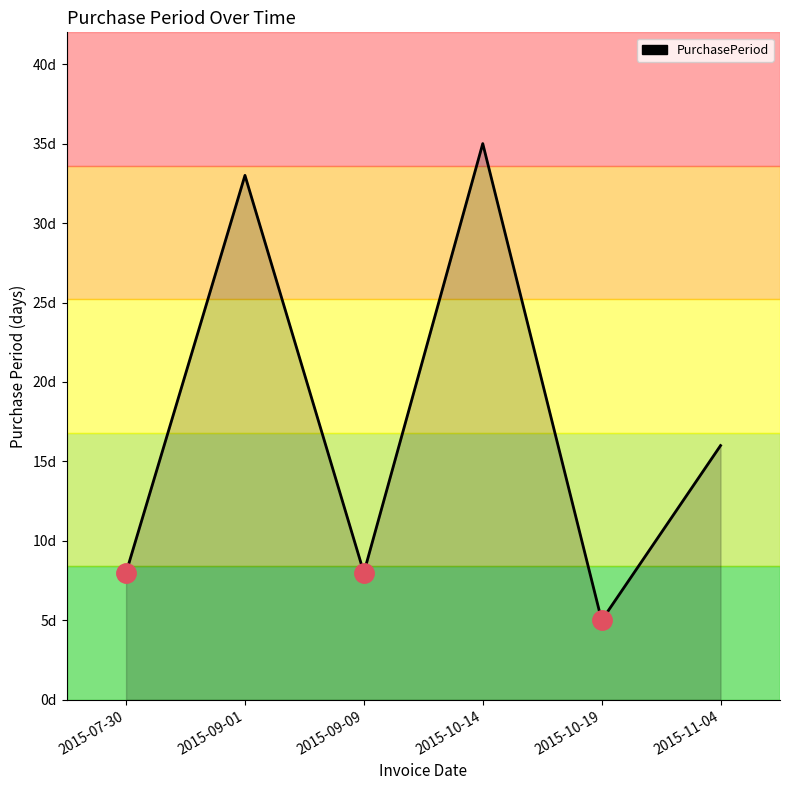

Does the chart have visible grid lines?

No